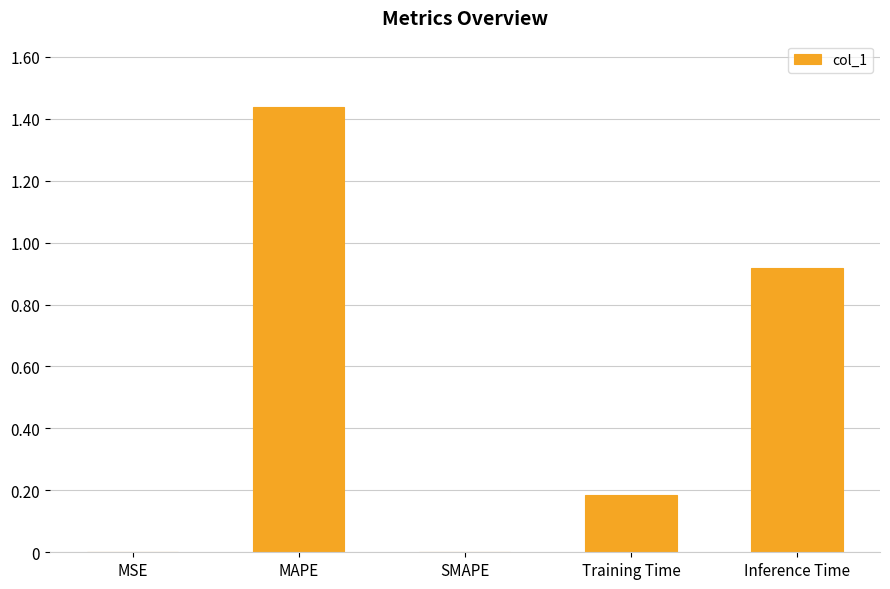

What is the sum of all values?

2.5